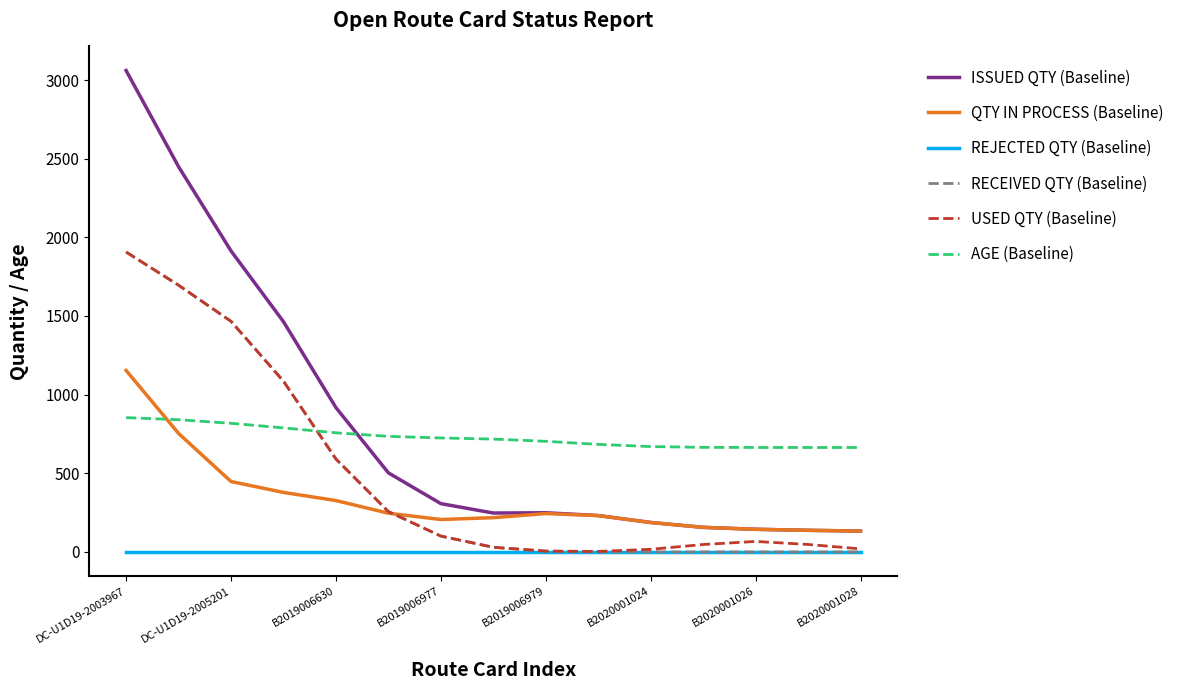

How many lines are shown in the chart?

6